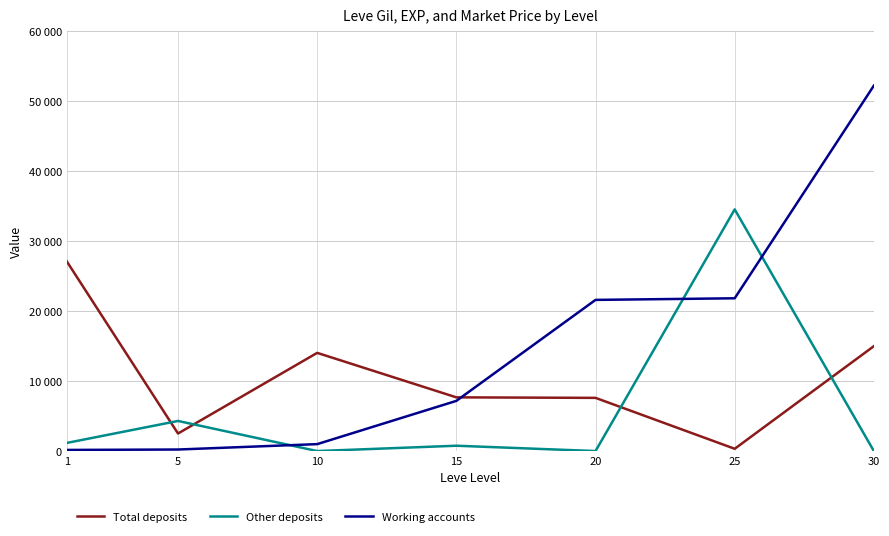

What is the difference between the maximum and minimum values in the Other deposits series?

34532.0